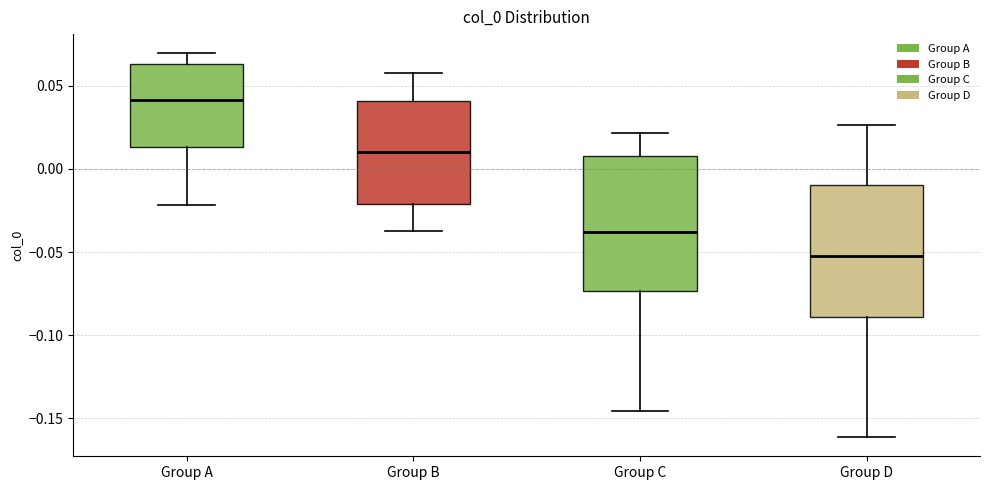

Reading left to right, transcribe this box plot: for each box, give where its median line is, the range the box spans, and where its two whiskers end, as read against the y-axis. The values are not printed on the chart, so give them approximately, as read against the axis.

Group A: median 0.040, box 0.015 to 0.065, whiskers -0.020 to 0.070
Group B: median 0.010, box -0.020 to 0.040, whiskers -0.035 to 0.060
Group C: median -0.040, box -0.075 to 0.010, whiskers -0.145 to 0.020
Group D: median -0.050, box -0.090 to -0.010, whiskers -0.160 to 0.025